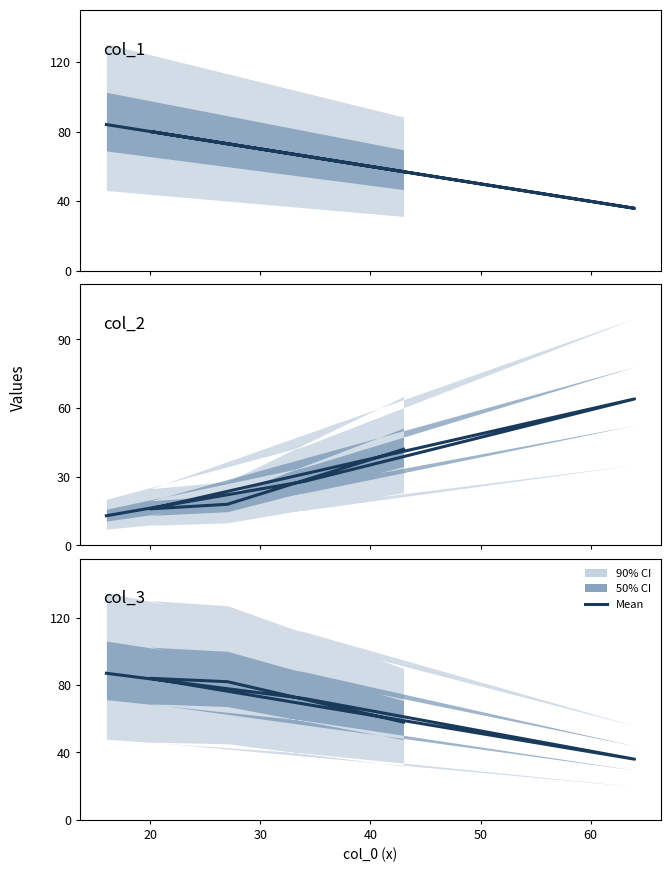

How many values in the col_3 series exceed 82?

2